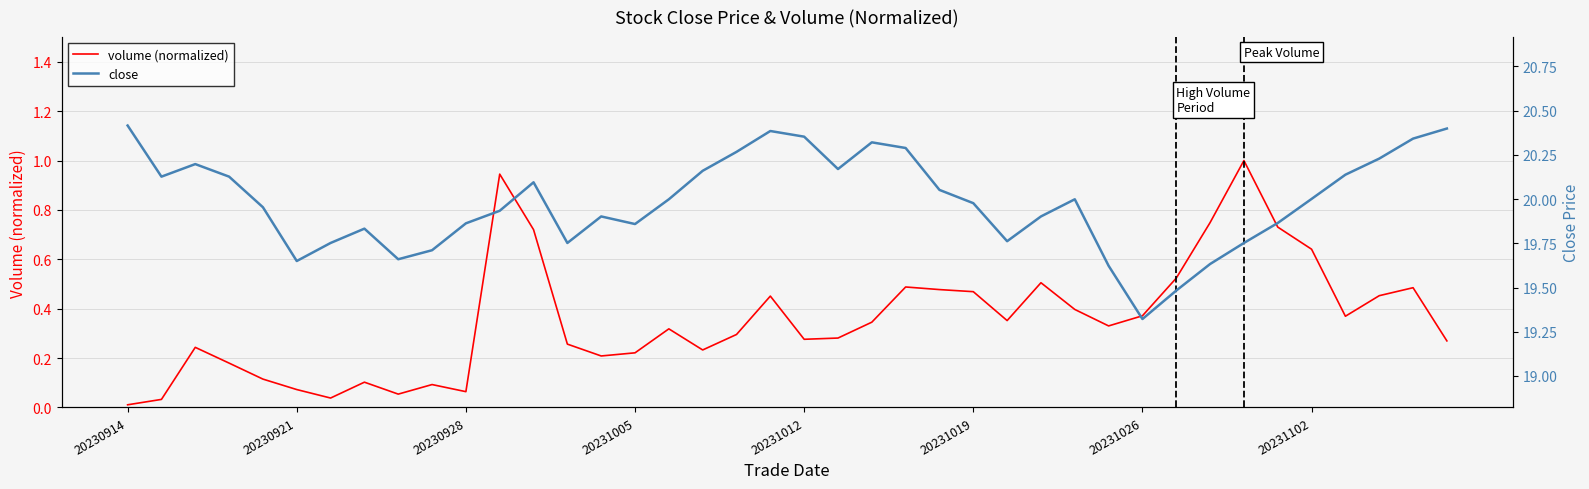

List the series in order of their overall mean, lowest first.

volume (normalized), close